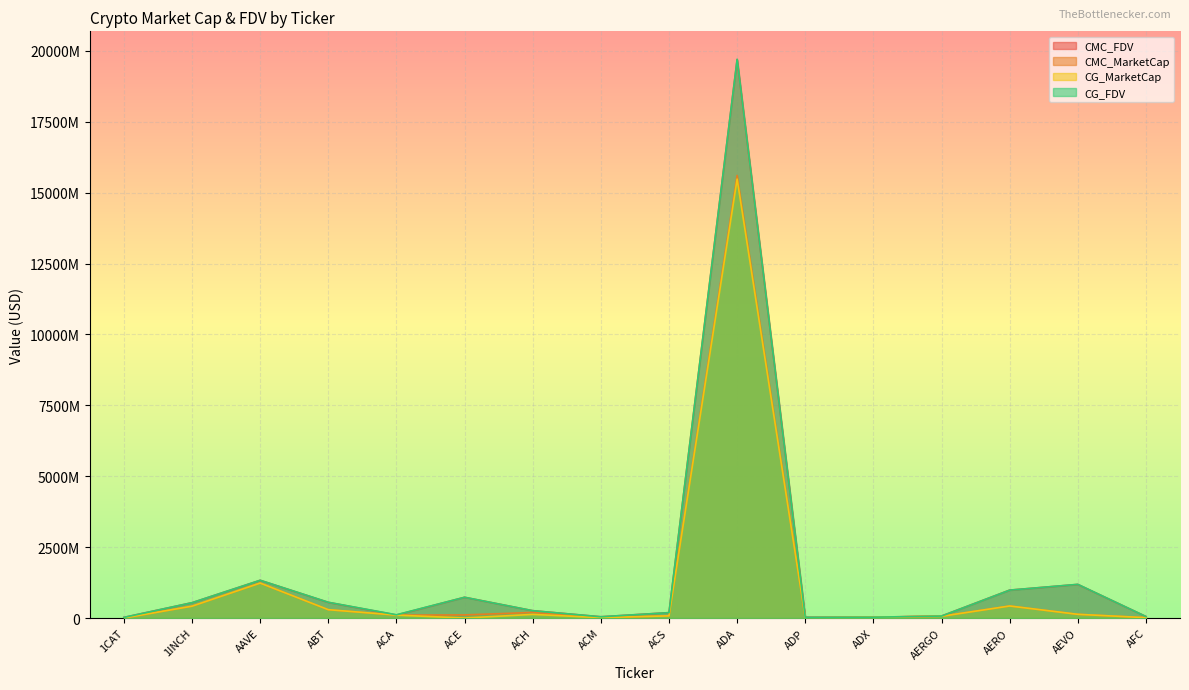

Reading right to left, extract all data points from this chart.

CMC_FDV: 52999226.9	1184577888.3	984273758.4	70399755.9	28872054.1	25916637.4	19691751235.5	189785085.9	43629909.7	258296664.0	731279978.1	106492127.2	552276613.4	1329770539.0	540204562.7	21757942.8
CMC_MarketCap: 12900385.5	130303567.7	424652480.4	62655782.8	27726031.2	7815301.0	15606993730.0	76310817.3	13528587.9	197555266.8	109291633.4	102498672.1	292630312.1	1231214621.7	417148266.9	0.0
CG_MarketCap: 12935617.0	130647783.0	424275263.0	61061995.0	27750413.0	7815441.0	15476903663.0	76249660.0	13548760.0	127708916.0	0.0	102424749.0	294049343.0	1232232121.0	417691058.0	0.0
CG_FDV: 53000978.0	1187707117.0	983418286.0	68608984.0	28897443.0	25917103.0	19703034200.0	189632873.0	43607576.0	258327055.0	731566352.0	114396473.0	554810082.0	1330869487.0	540907474.0	21751460.0